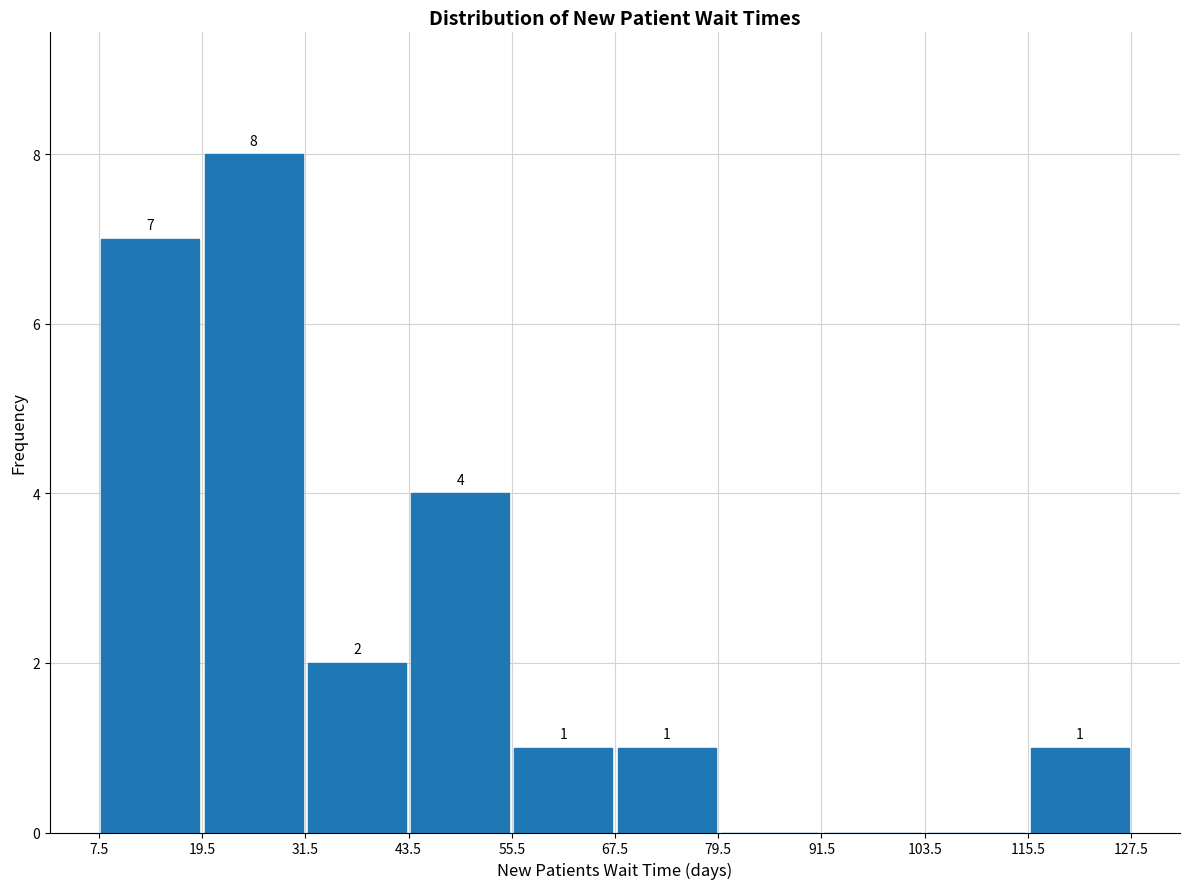

Over which range of the x-axis is the bar tallest?

19.5 to 31.5